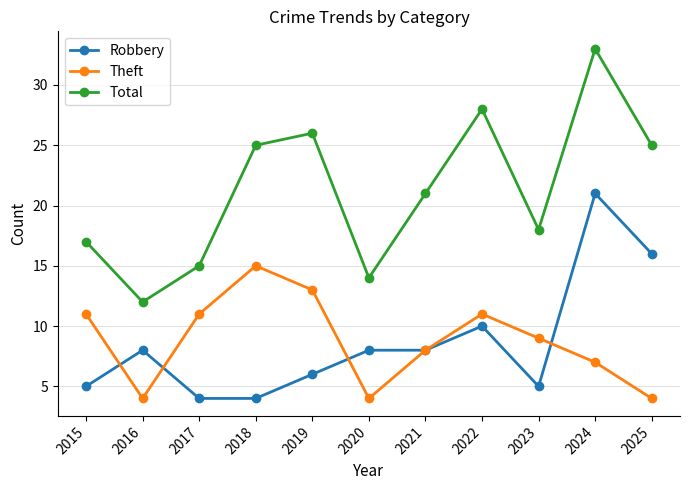

Which series has the largest total across all categories?

Total